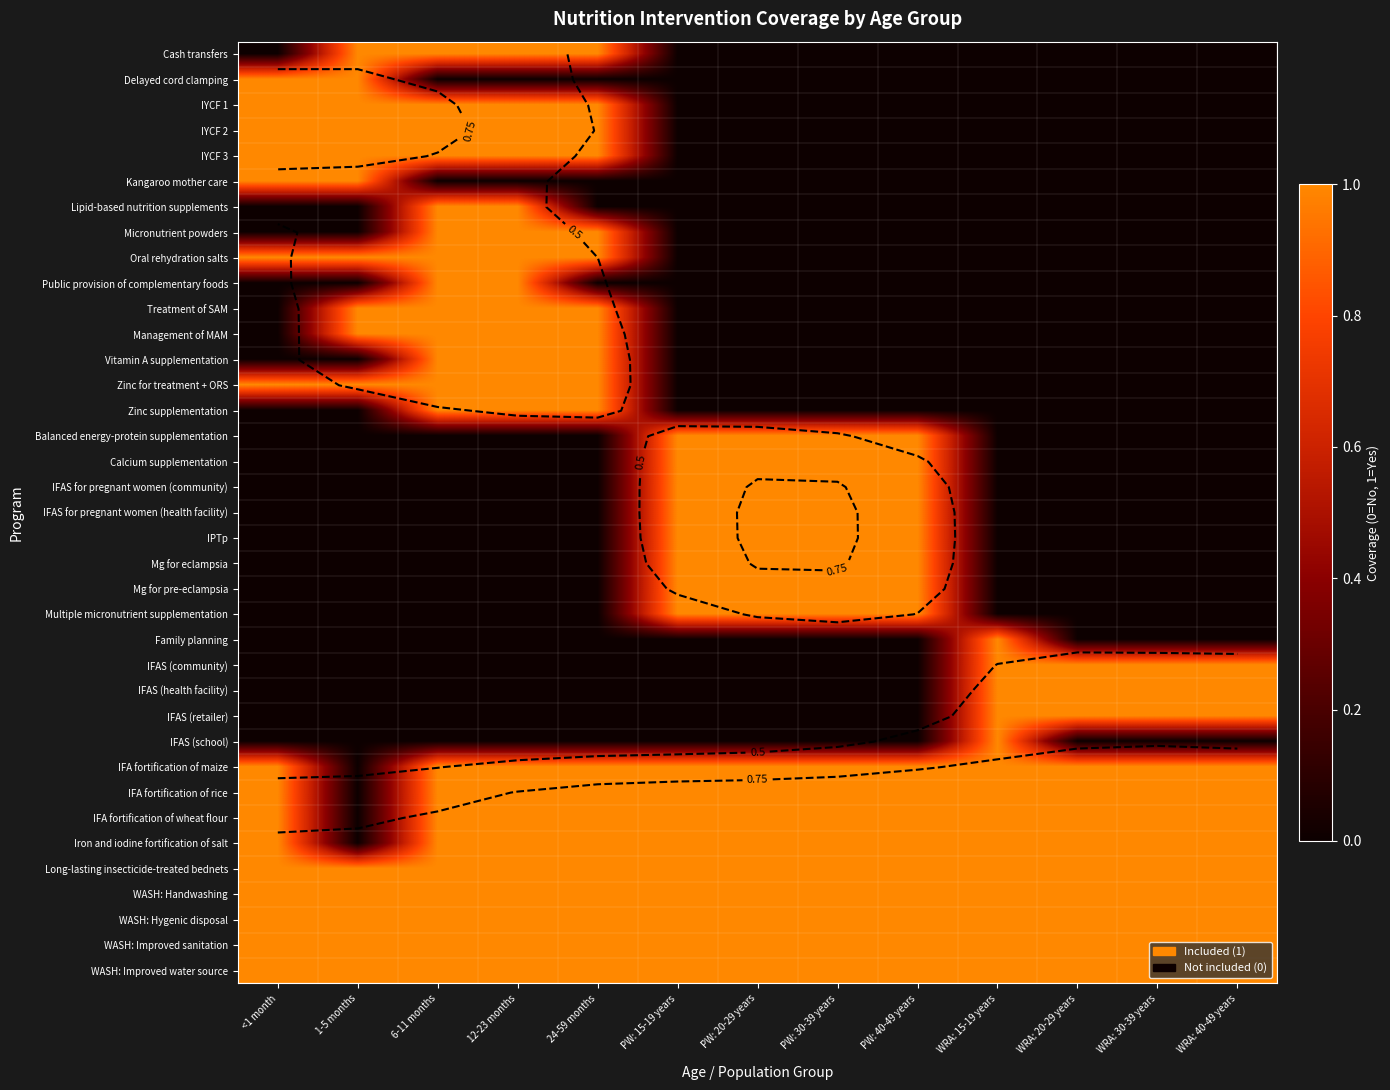

Count the number of categories in the chart.

13